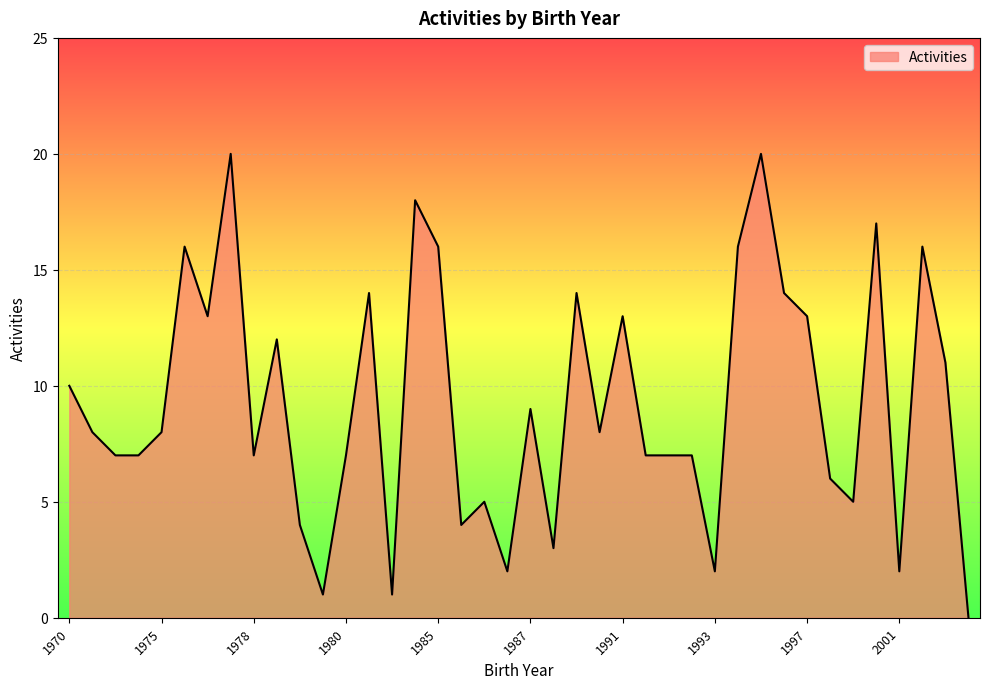

What is the difference between the maximum and minimum values?

20